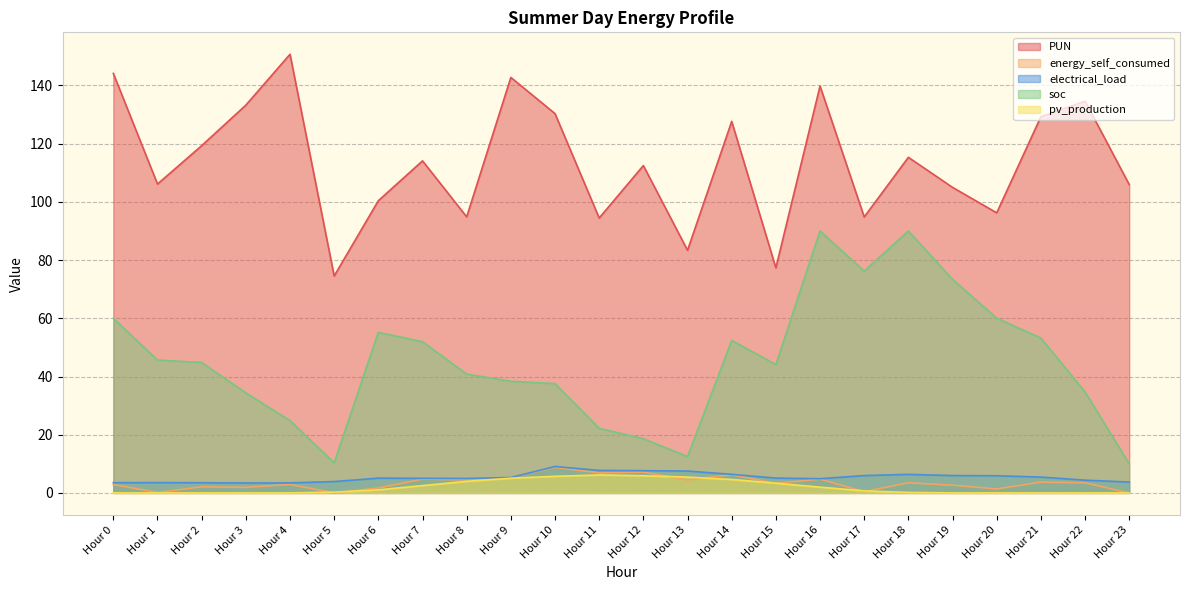

List the series in order of their peak value, highest first.

PUN, soc, electrical_load, energy_self_consumed, pv_production